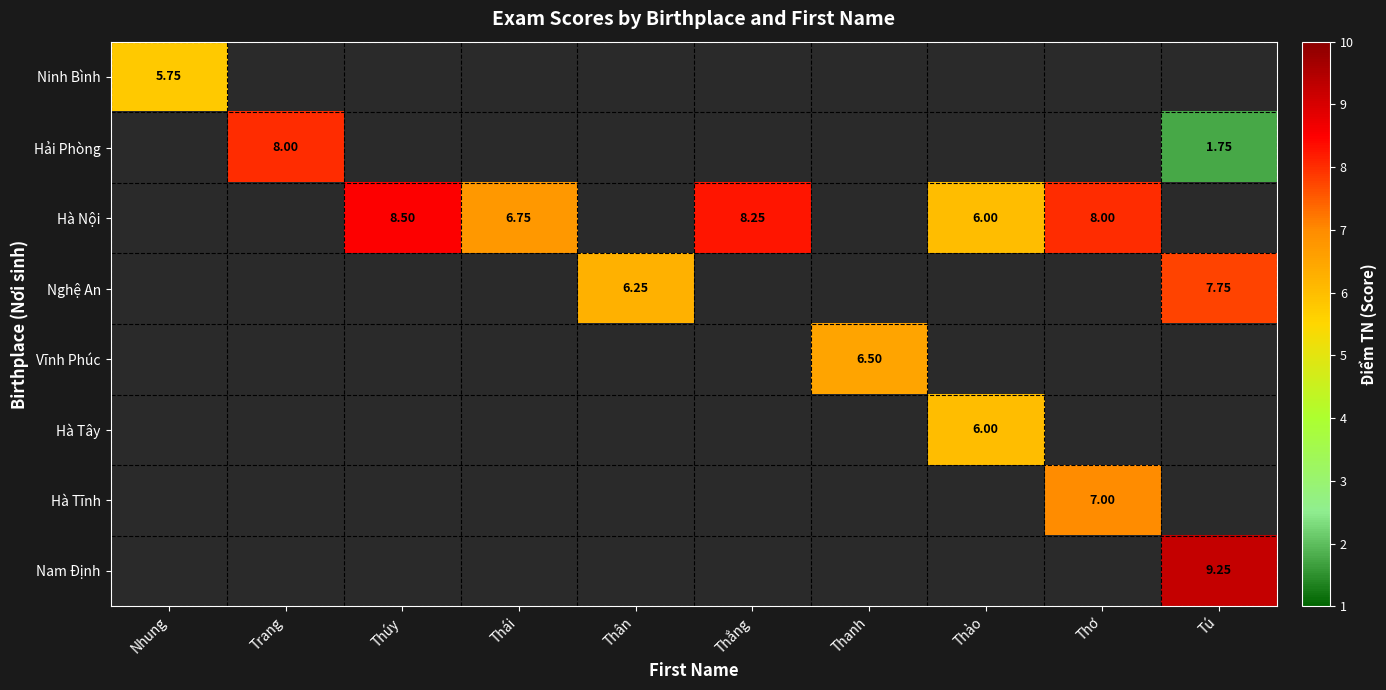

How many values in Nghệ An are above zero?

2